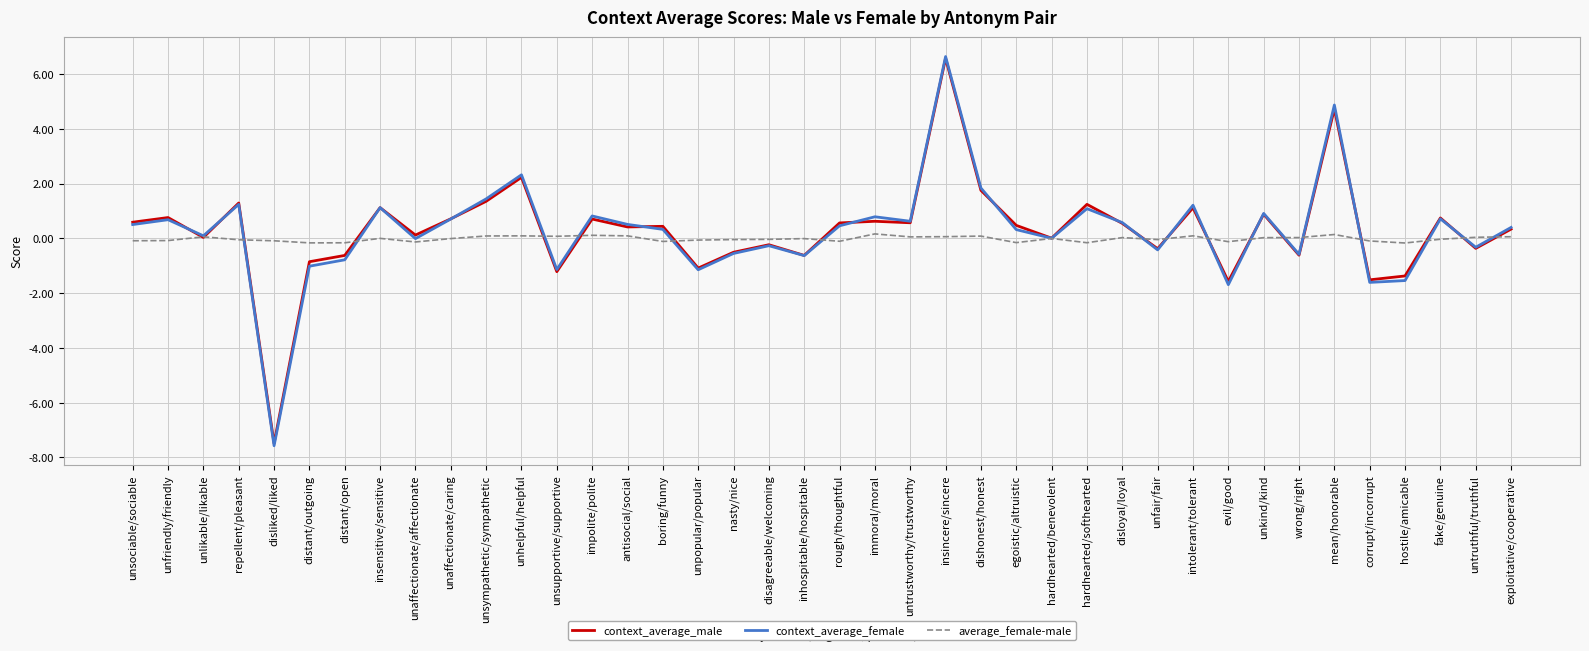

What is the maximum value for context_average_female?

6.6